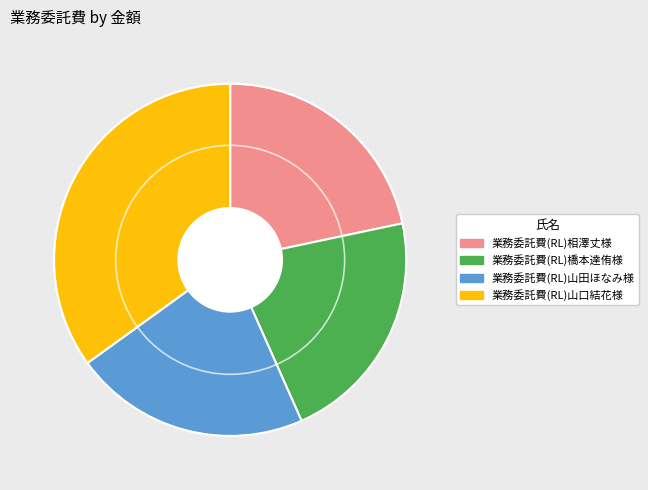

Which category has the biggest portion of the pie?

業務委託費(RL)山口結花様